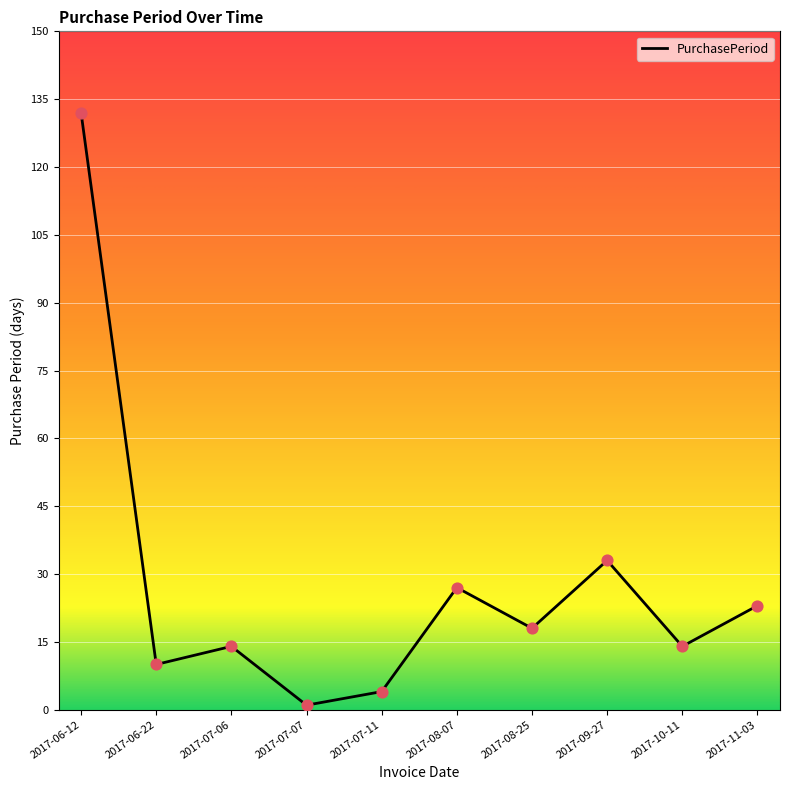

What is the change in value from 2017-06-22 to 2017-08-07?

+17